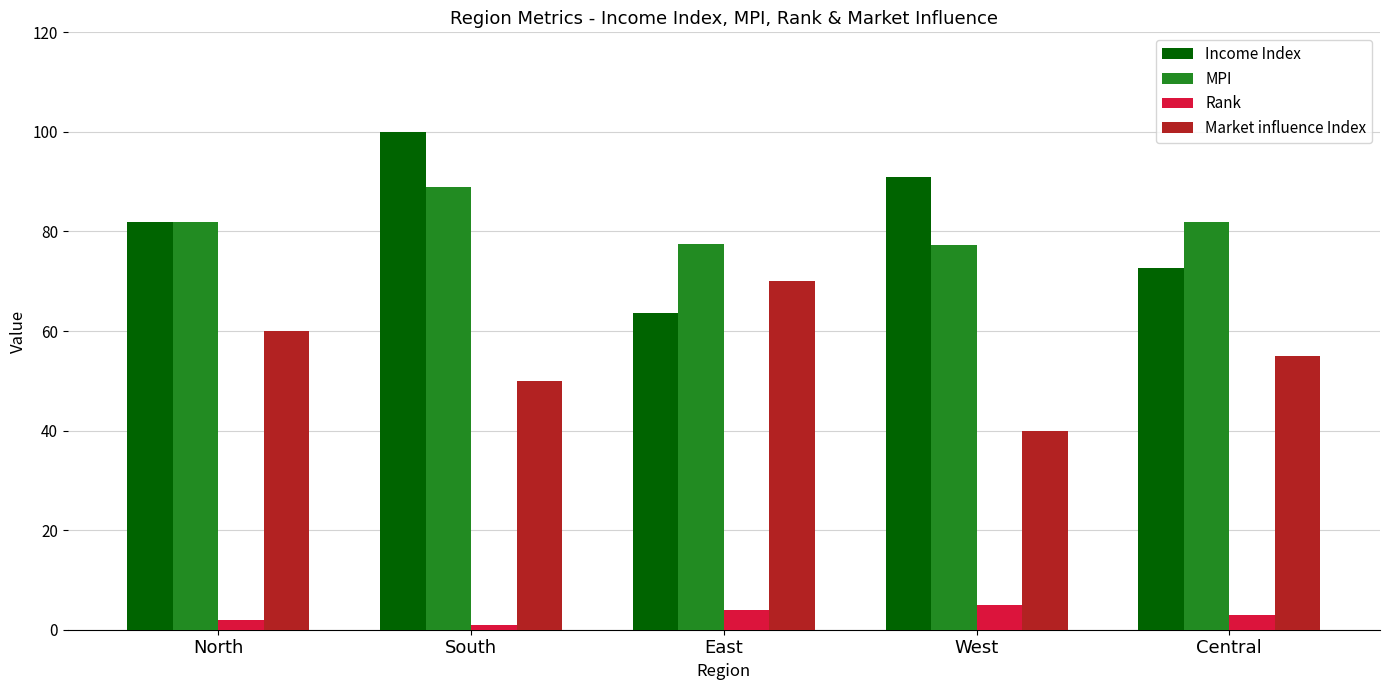

At how many categories does at least one series exceed 47?

5